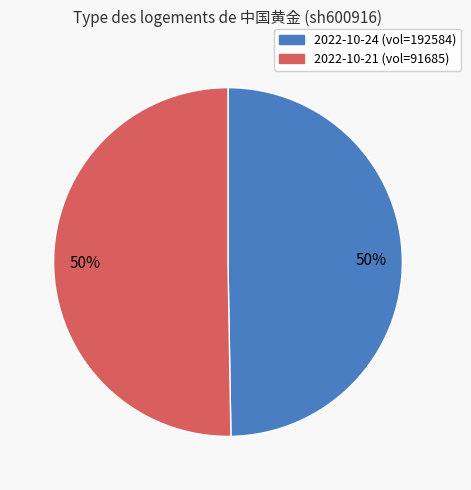

True or false: 2022-10-21 (vol=91685) accounts for 50% of the total.

True